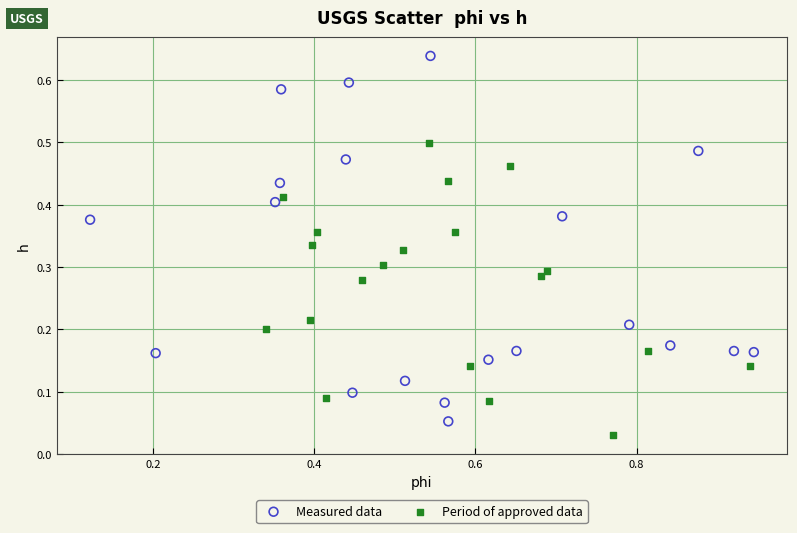

Which series contains the lowest Y value?

Period of approved data